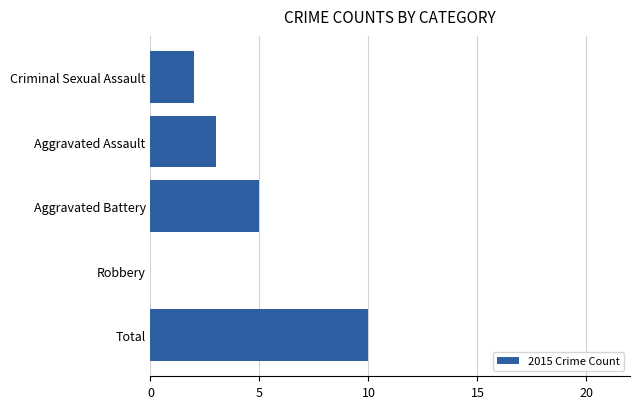

What is the sum of all values?

20